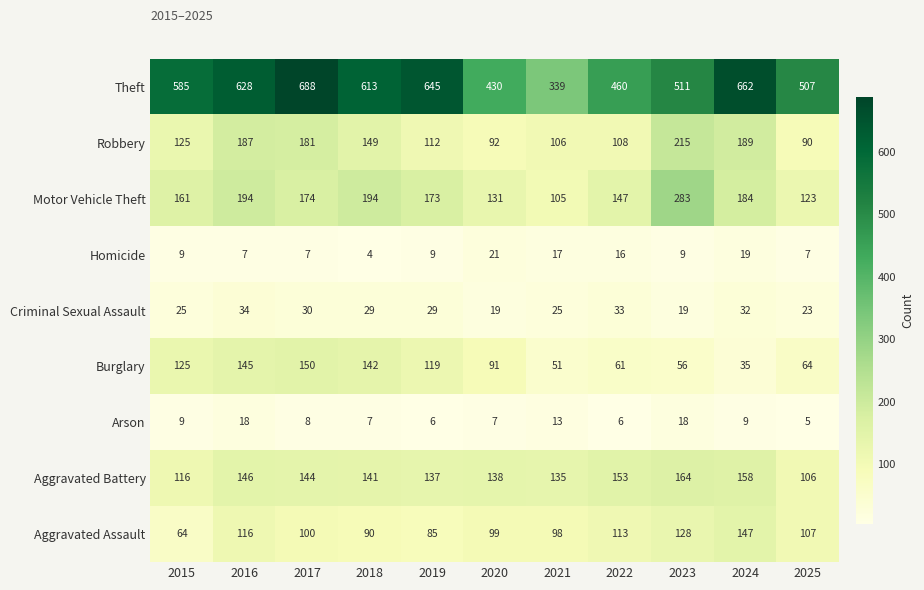

What is the greatest value displayed?

688